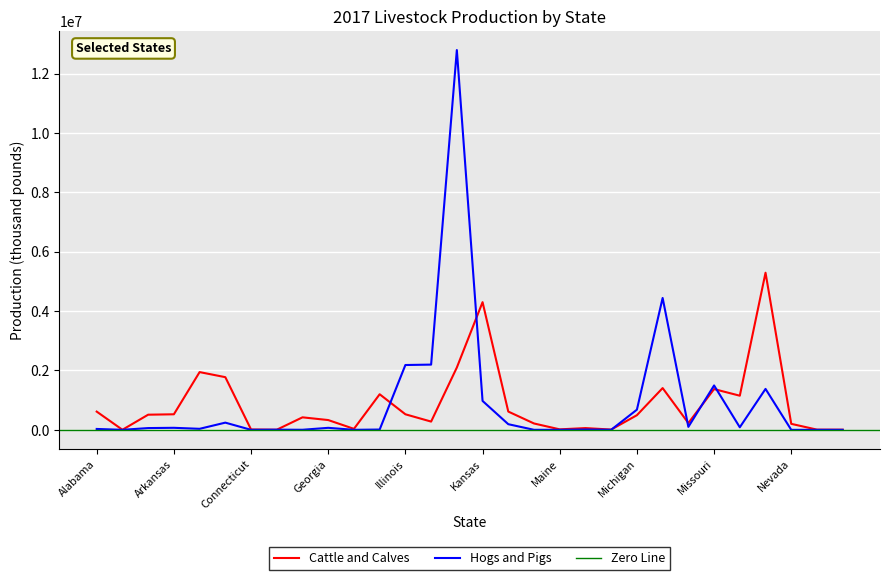

What is the value of the Hogs and Pigs point at the 10th from the left?

68391.0